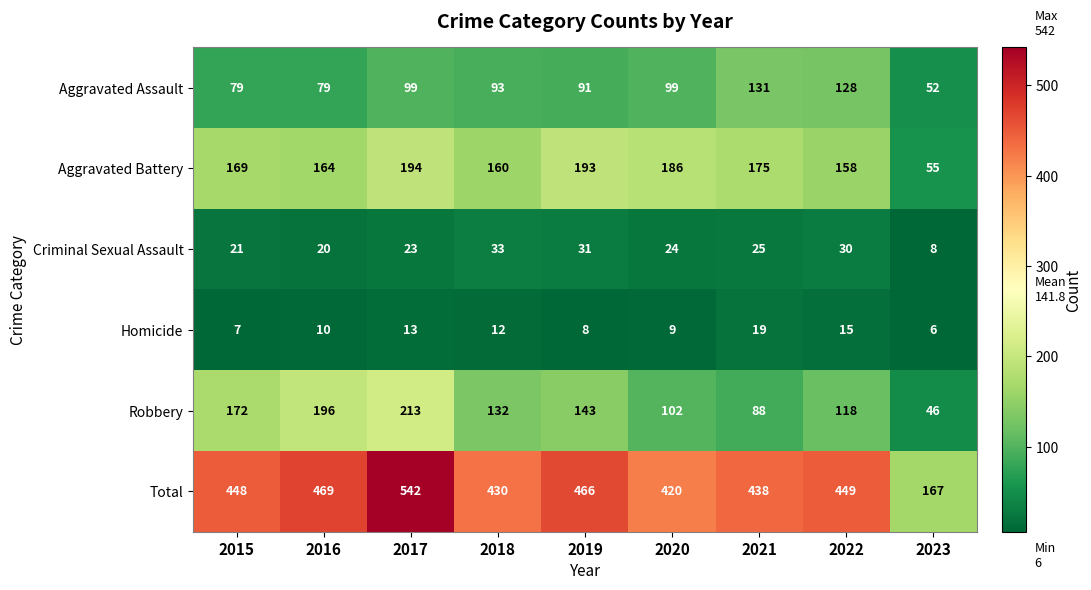

Which series changed the most between 2015 and 2016?

Robbery